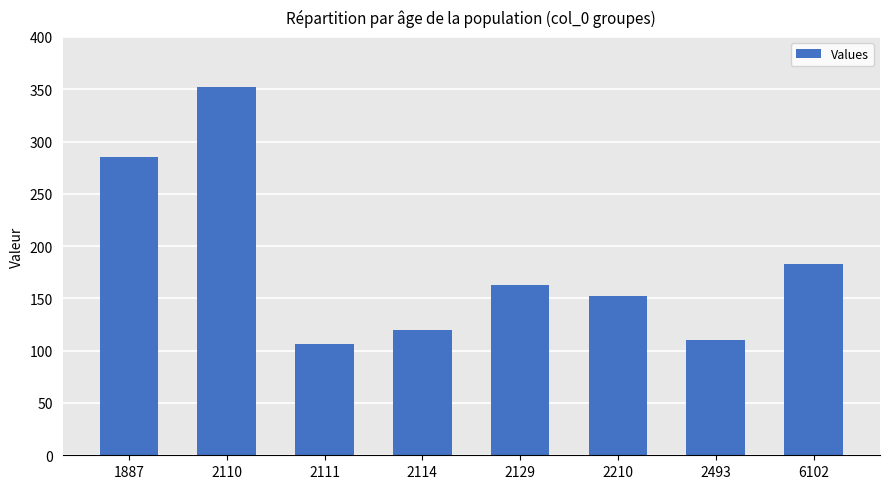

Rank the categories by value from lowest to highest.

2111, 2493, 2114, 2210, 2129, 6102, 1887, 2110